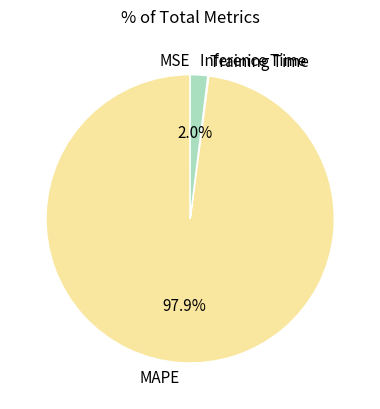

Is there any slice that represents more than half of the pie?

Yes